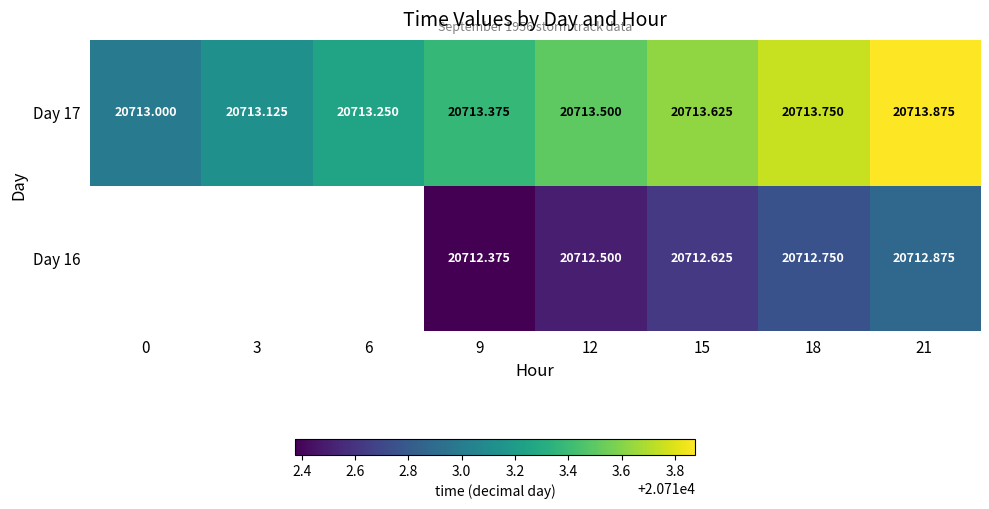

Is it true that Day 16 equals 20712.5 at 12?

True